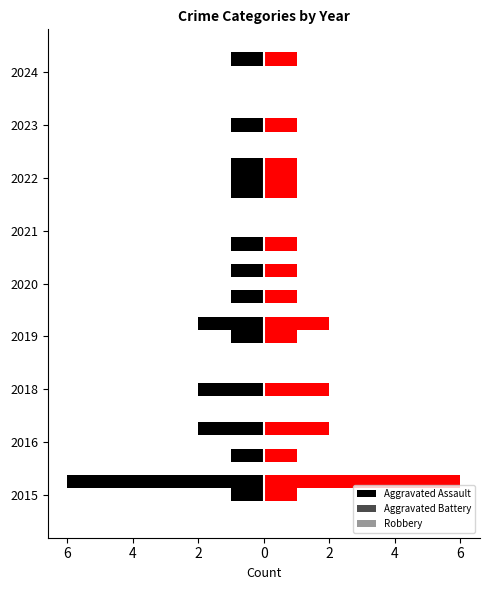

Does the chart contain stacked bars?

No